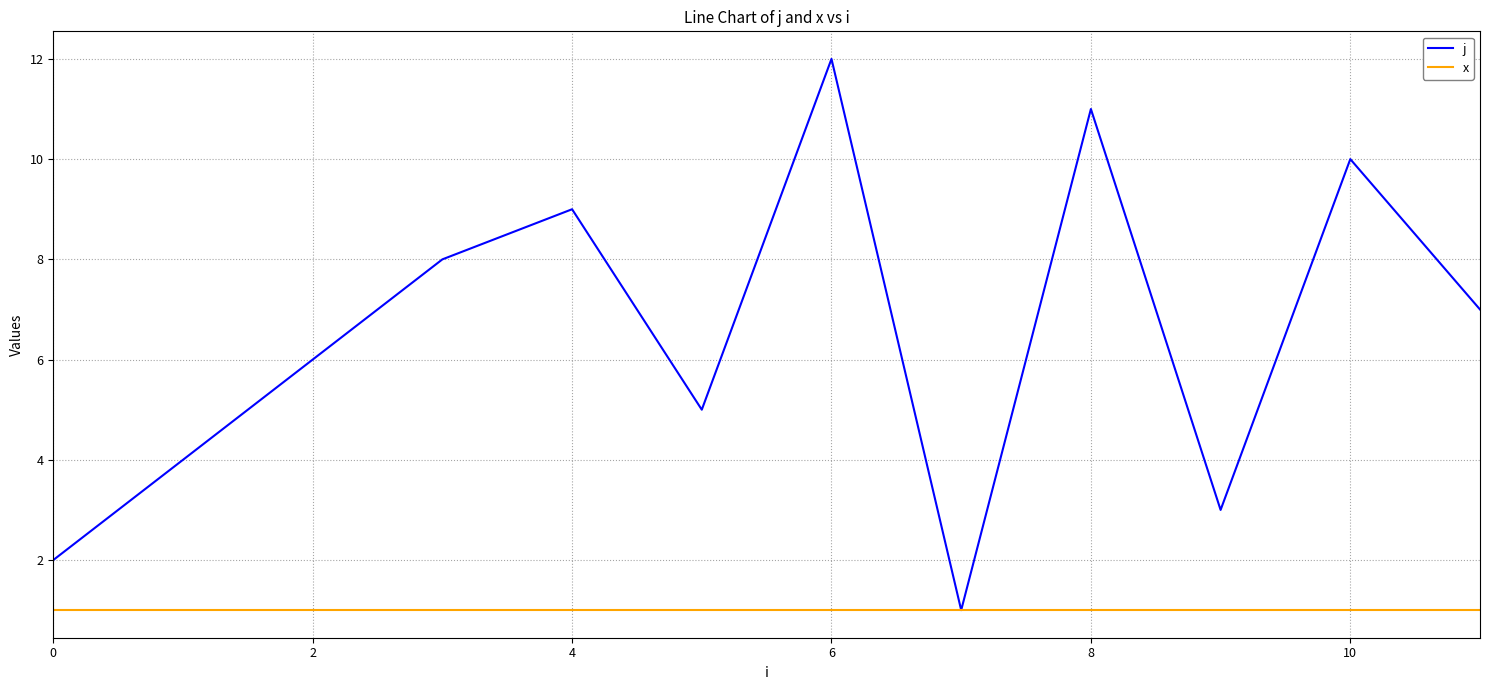

What is the lowest value of the x series?

1